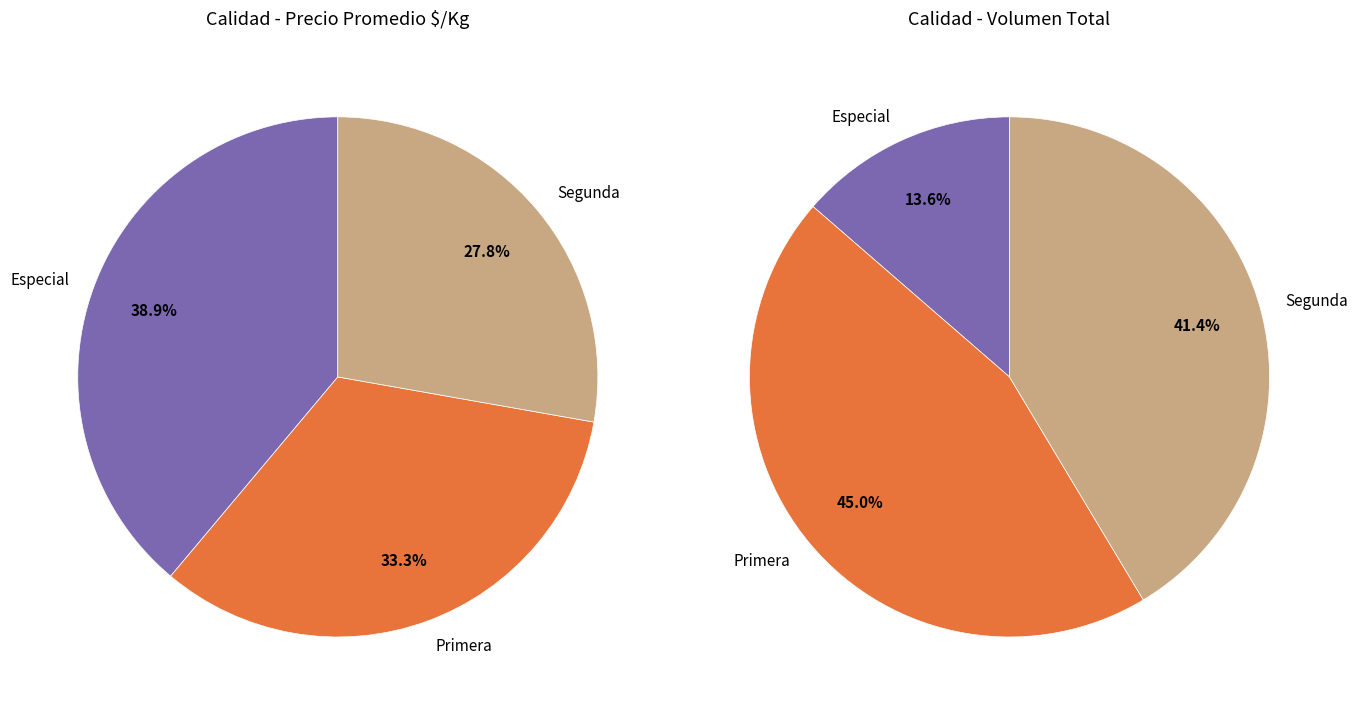

To the nearest percent, what is the difference between the largest and smallest slice percentages?

11%